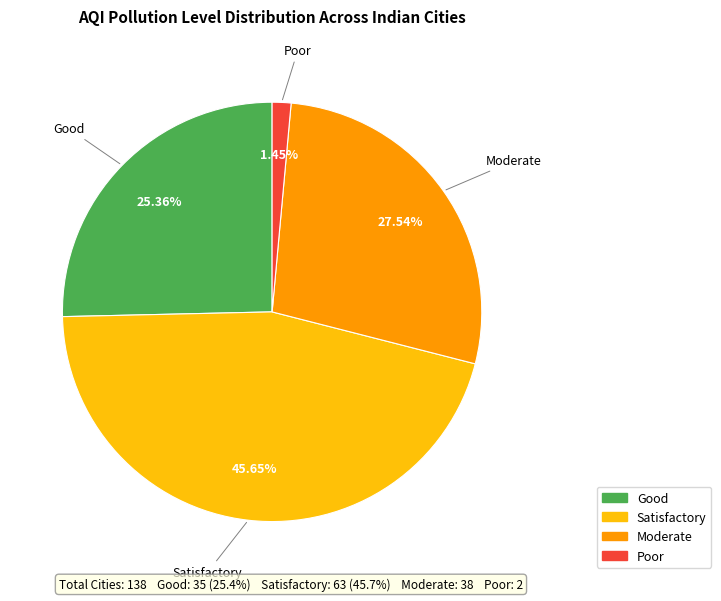

How many slices are in this pie chart?

4